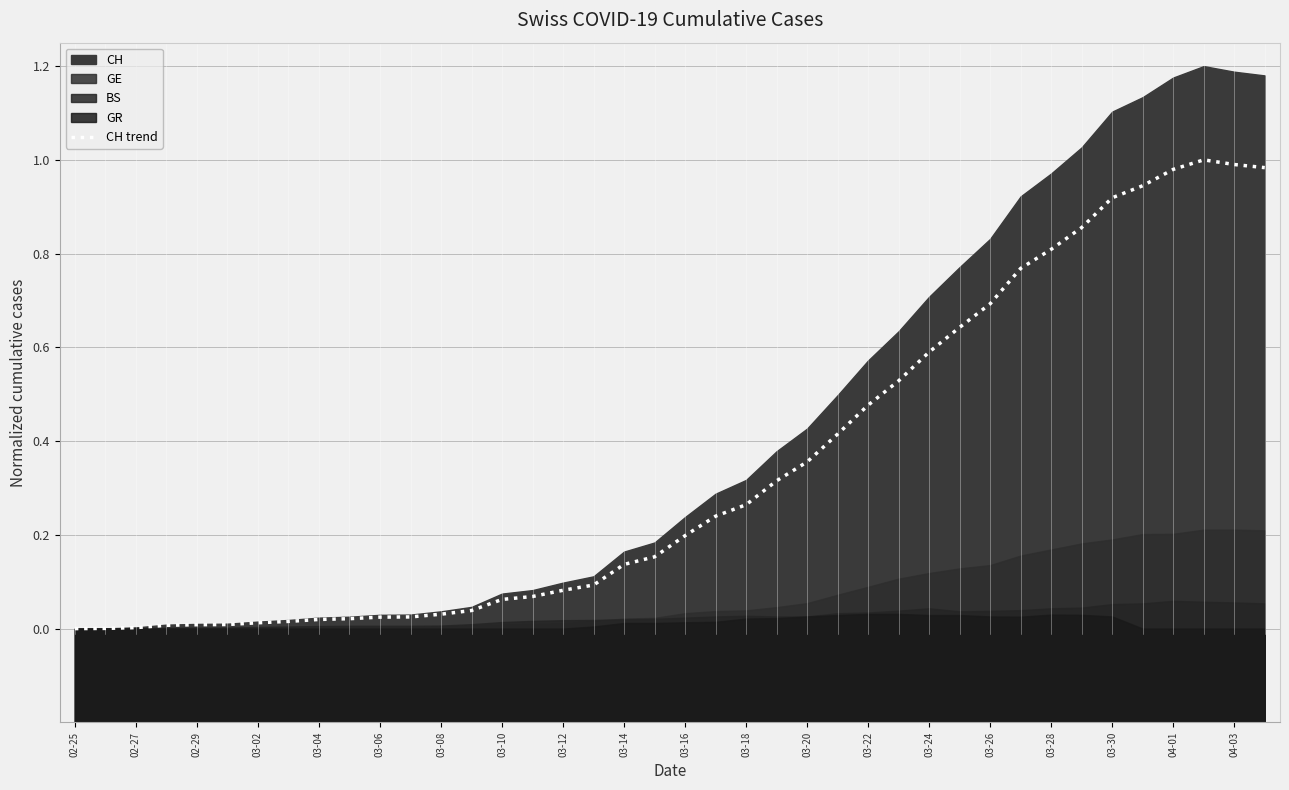

Is it true that the value at 25 is 0.7?

False